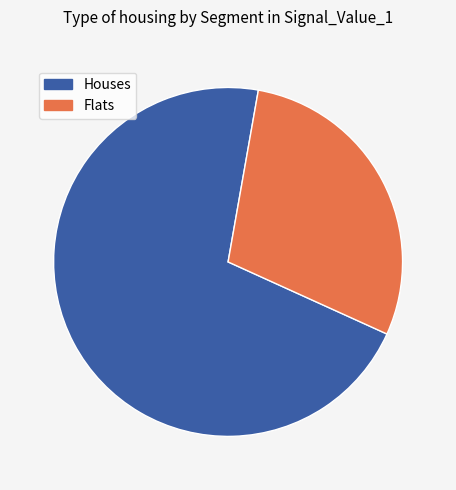

Is it true that Flats is 41% of the pie?

False